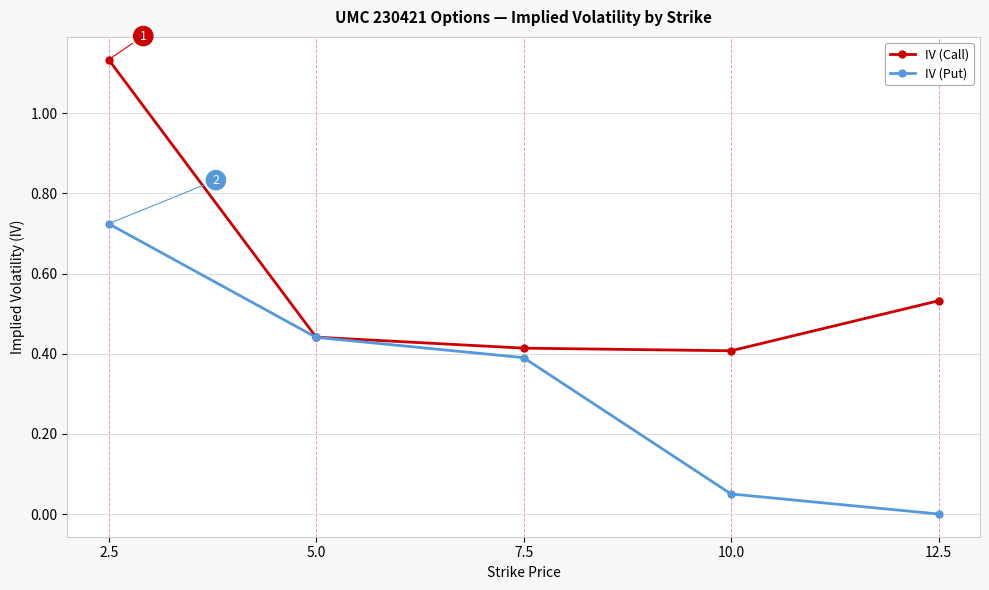

Does the chart have visible grid lines?

Yes